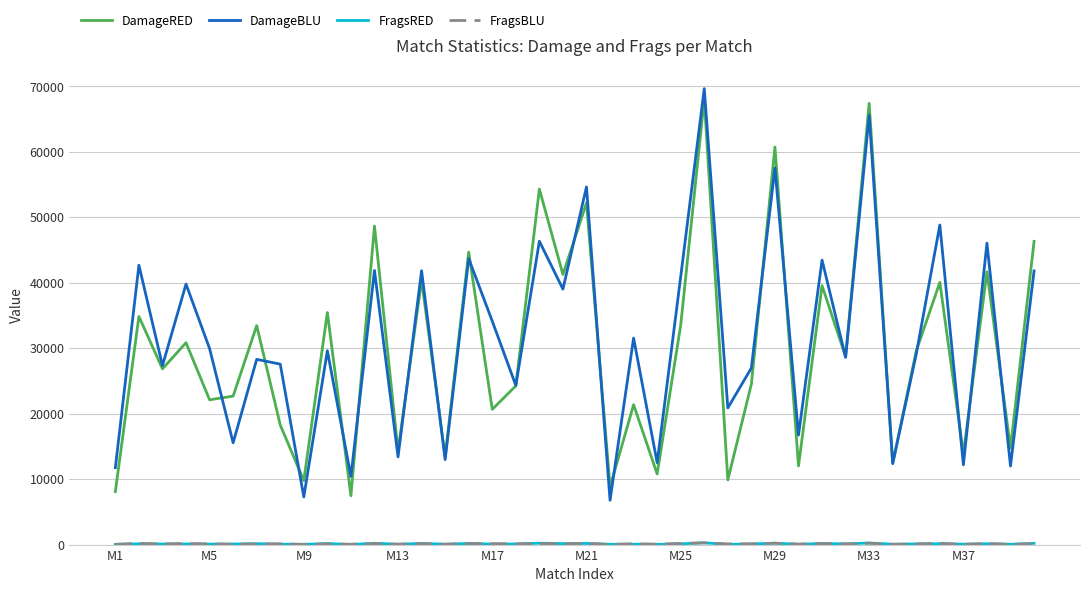

True or false: DamageRED has more than 1 interior local peaks.

True